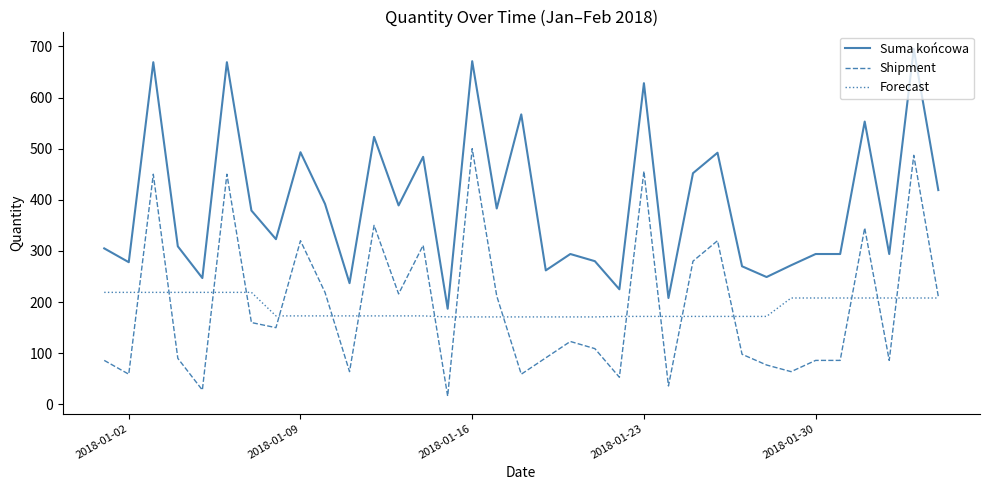

Which series has the largest total across all categories?

Suma końcowa